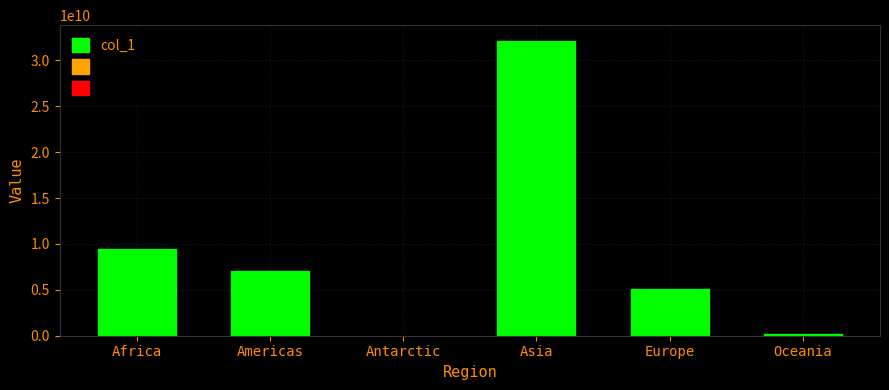

Which label corresponds to the largest value in the chart?

Asia